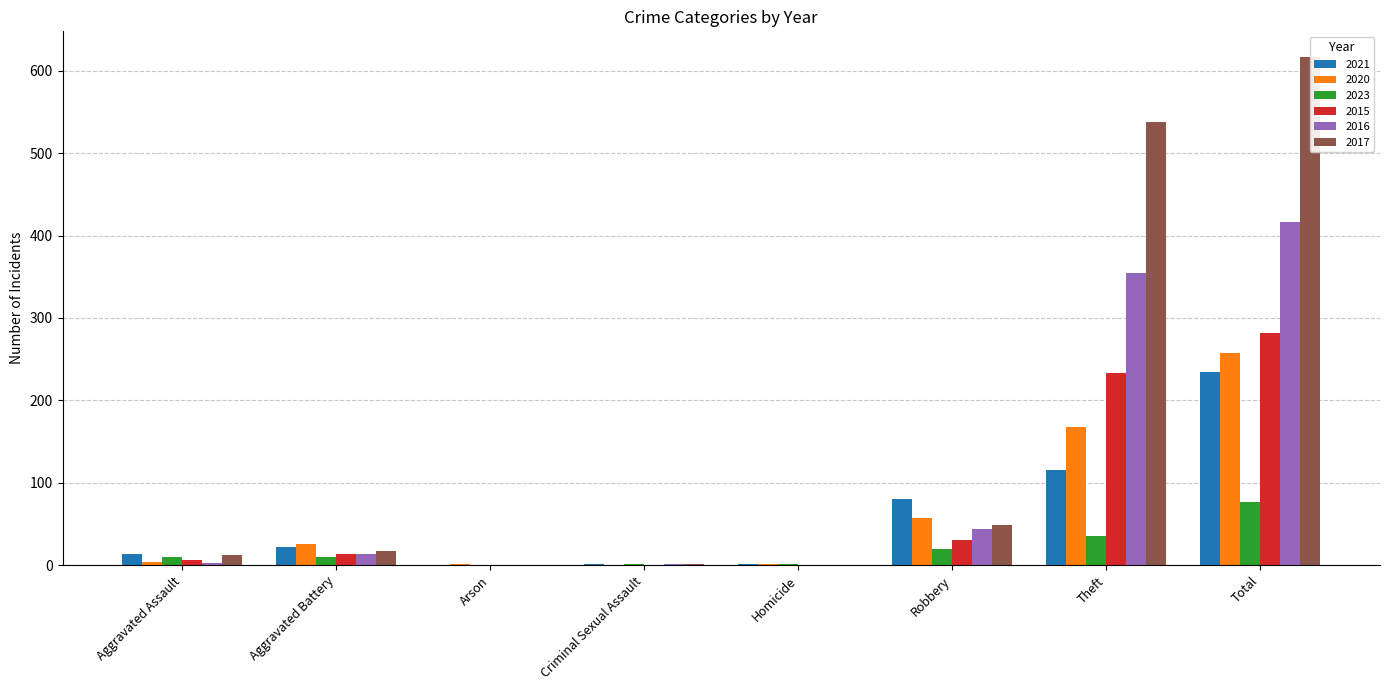

At how many categories does at least one series exceed 379?

2